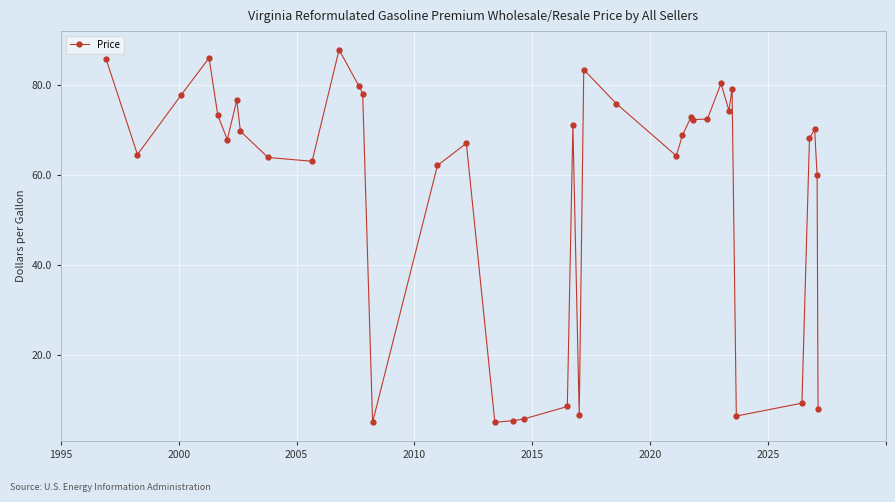

What is the maximum value shown in the chart?

87.8